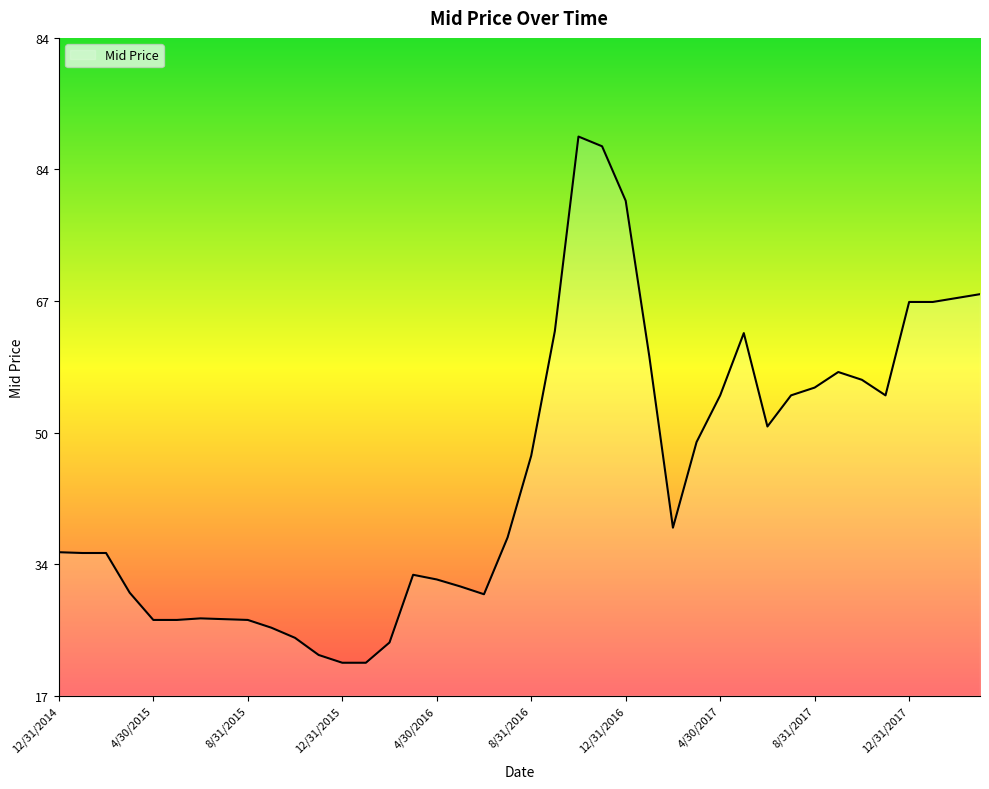

List the labels in order of value, largest first.

10/31/2016, 11/30/2016, 12/31/2016, 3/31/2018, 2/28/2018, 12/31/2017, 1/31/2018, 9/30/2016, 5/31/2017, 1/31/2017, 9/30/2017, 10/31/2017, 8/31/2017, 4/30/2017, 7/31/2017, 11/30/2017, 6/30/2017, 3/31/2017, 8/31/2016, 2/28/2017, 7/31/2016, 12/31/2014, 1/31/2015, 2/28/2015, 3/31/2016, 4/30/2016, 5/31/2016, 3/31/2015, 6/30/2016, 6/30/2015, 7/31/2015, 4/30/2015, 5/31/2015, 8/31/2015, 9/30/2015, 10/31/2015, 2/29/2016, 11/30/2015, 12/31/2015, 1/31/2016